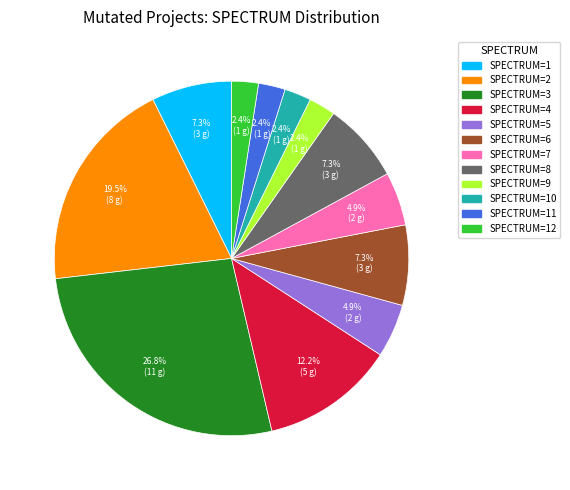

Does any single category account for the majority?

No